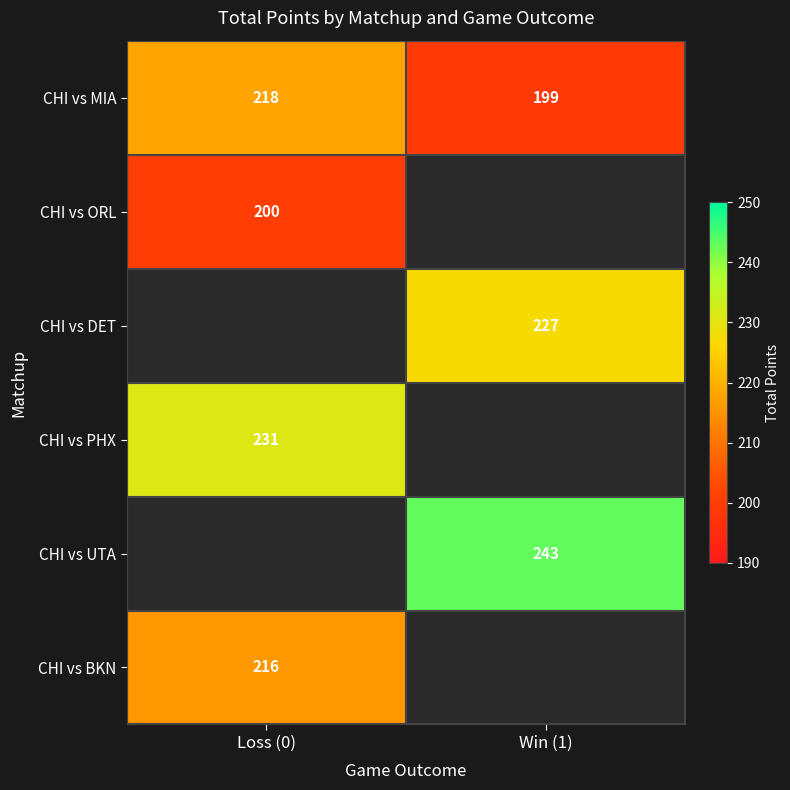

What is the highest value of the CHI vs MIA series?

218